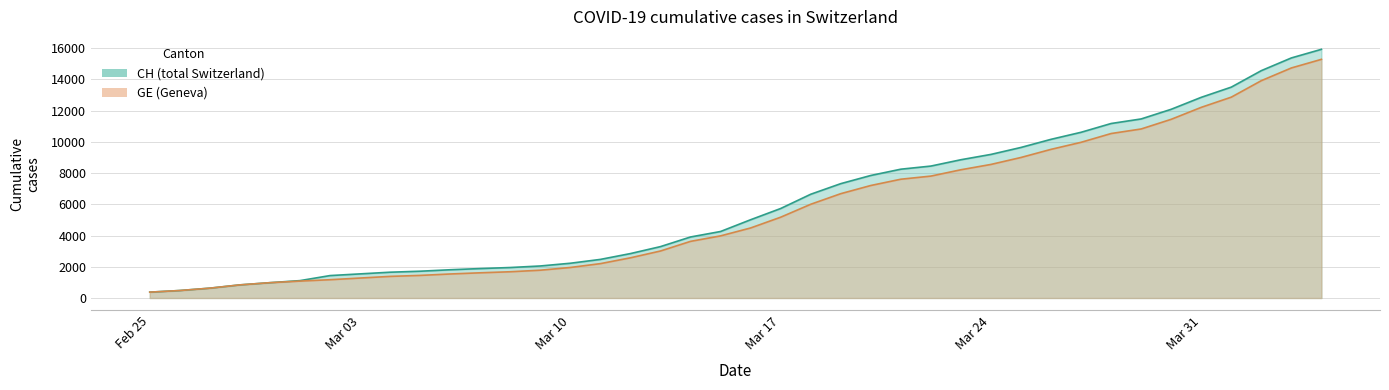

True or false: GE has a value of 15042 at 2020-03-28.

False